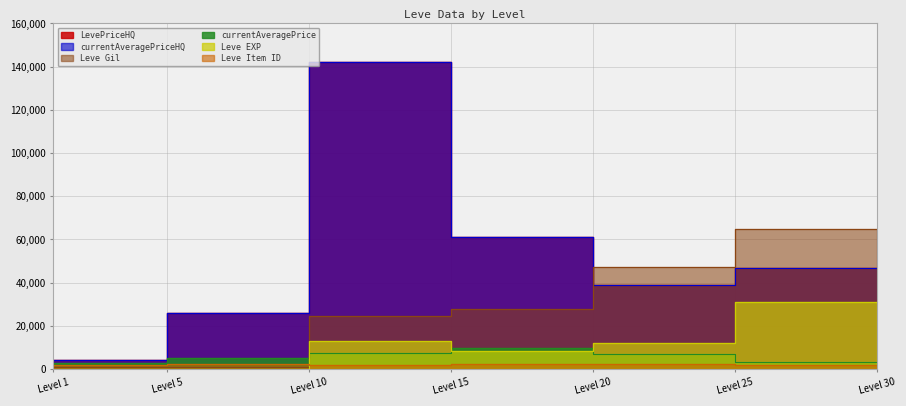

Between Level 10 and Level 20, which series saw the biggest shift?

LevePriceHQ